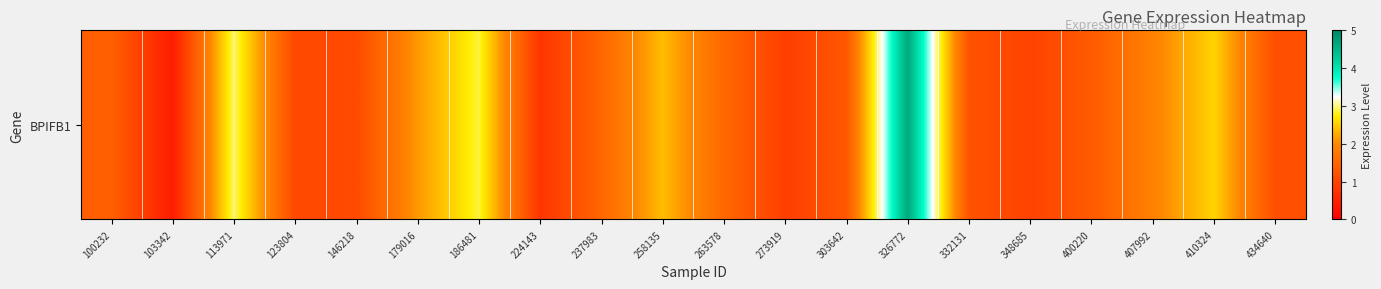

Rank the categories by value from highest to lowest.

326772, 113971, 186481, 410324, 258135, 179016, 407992, 263578, 237983, 100232, 400220, 303642, 332131, 434640, 146218, 123804, 348685, 273919, 224143, 103342